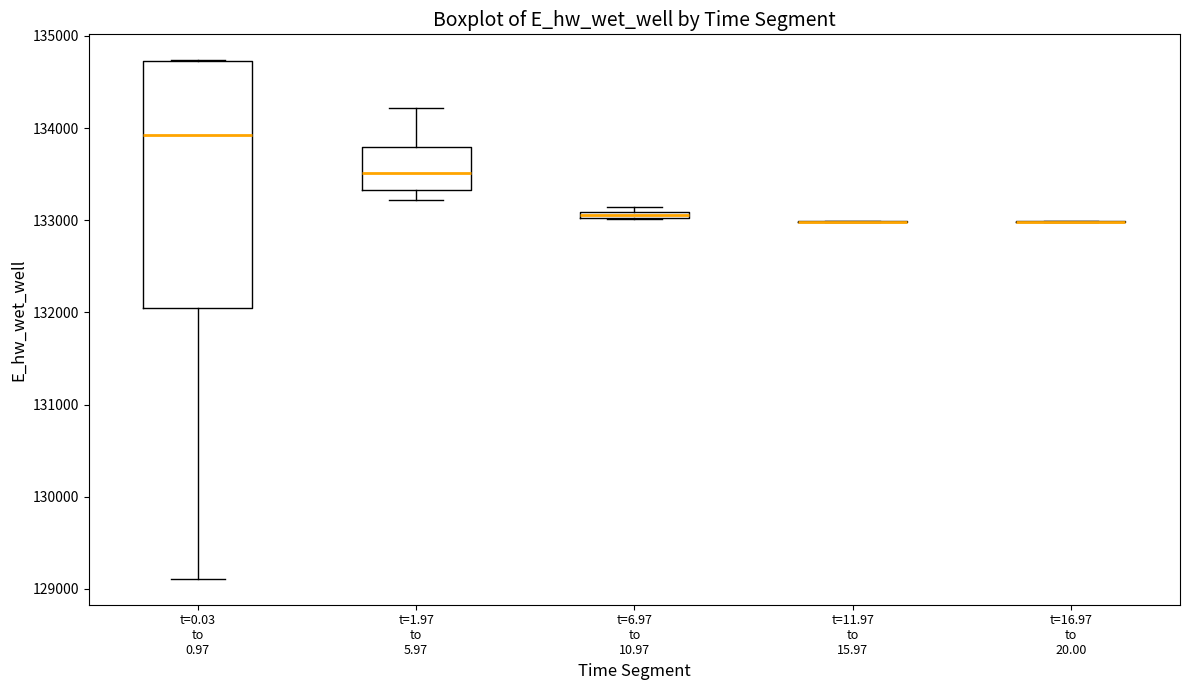

Where does the lower whisker of the box for t=0.03 to 0.97 end on the y-axis? The values are not printed on the chart, so give them approximately, as read against the axis.

129100